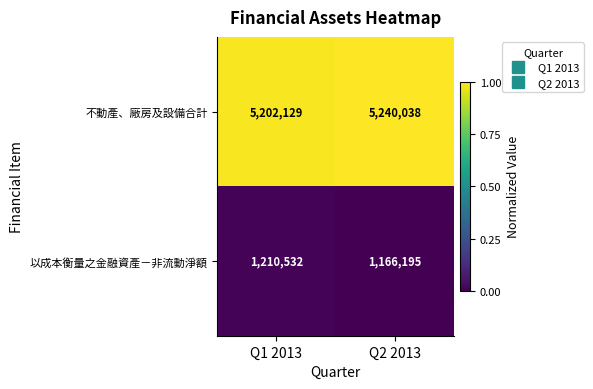

Rank the series at Q1 2013 from highest to lowest value.

不動產、廠房及設備合計, 以成本衡量之金融資產－非流動淨額